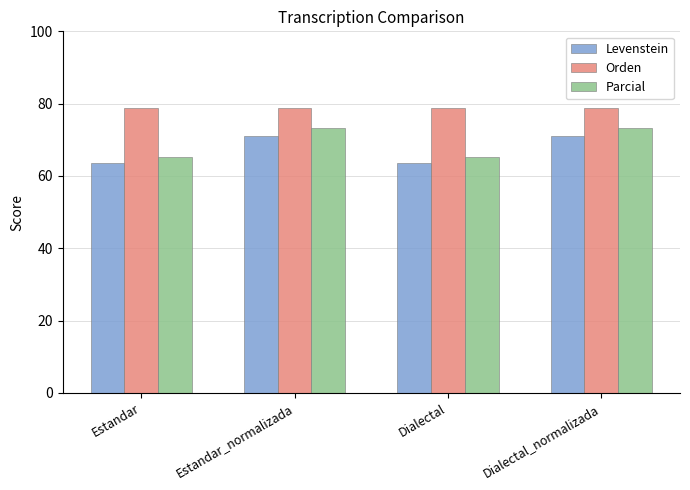

The Orden series shows 78.7 at Dialectal. True or false?

True